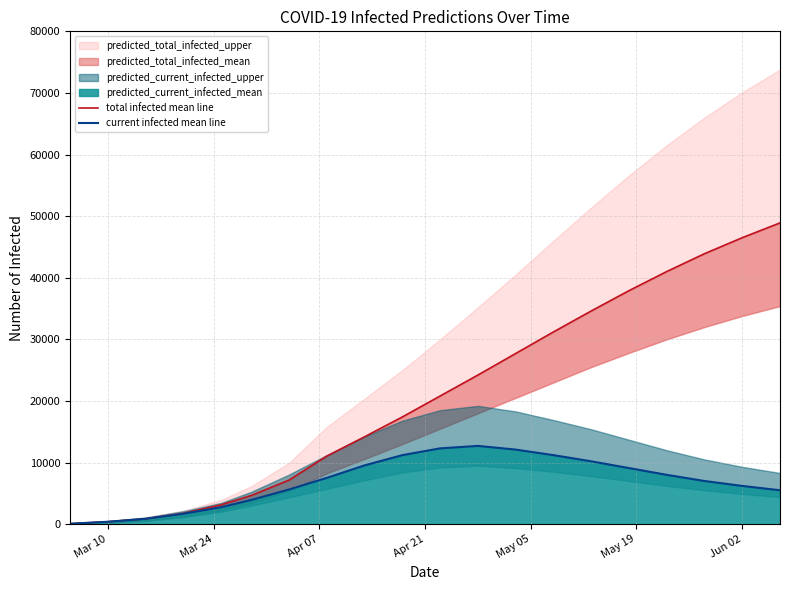

The value of current infected mean line at Jun 02 is 2161. True or false?

False